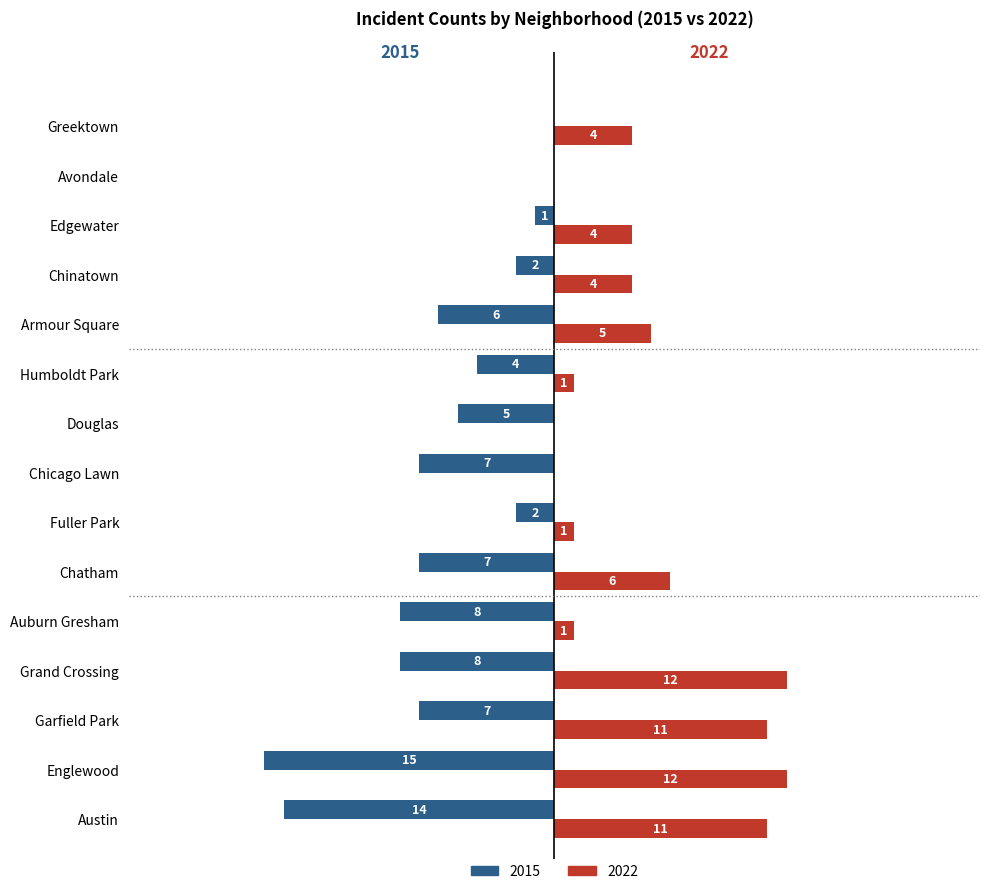

At which label is 2022 closest to 6?

Chatham